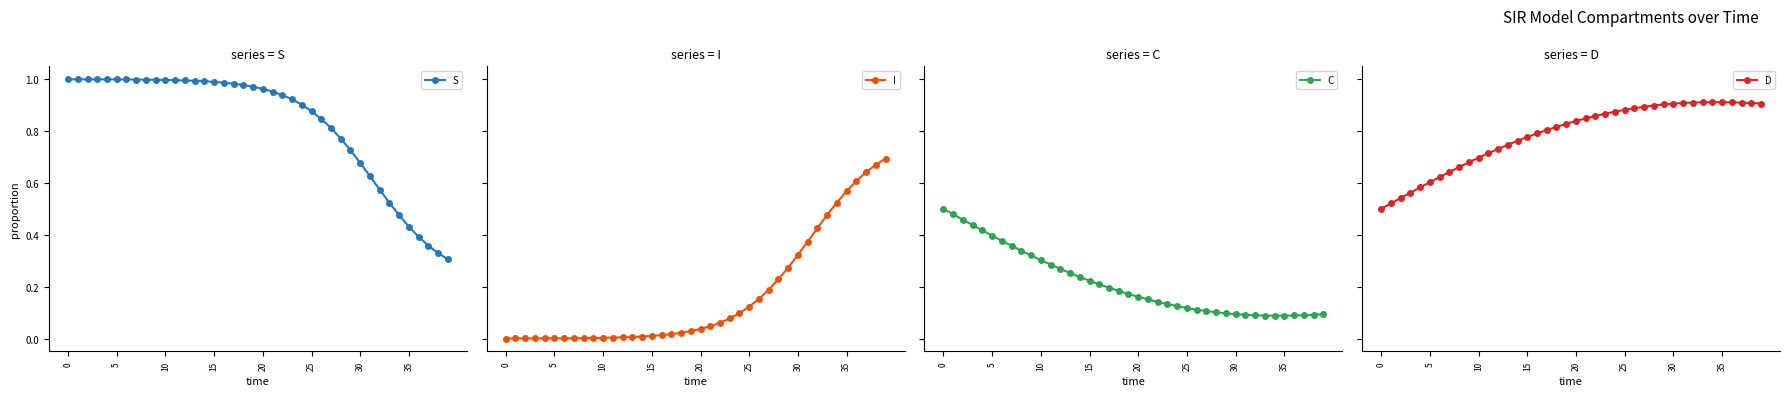

List the series in order of their peak value, highest first.

S, D, I, C